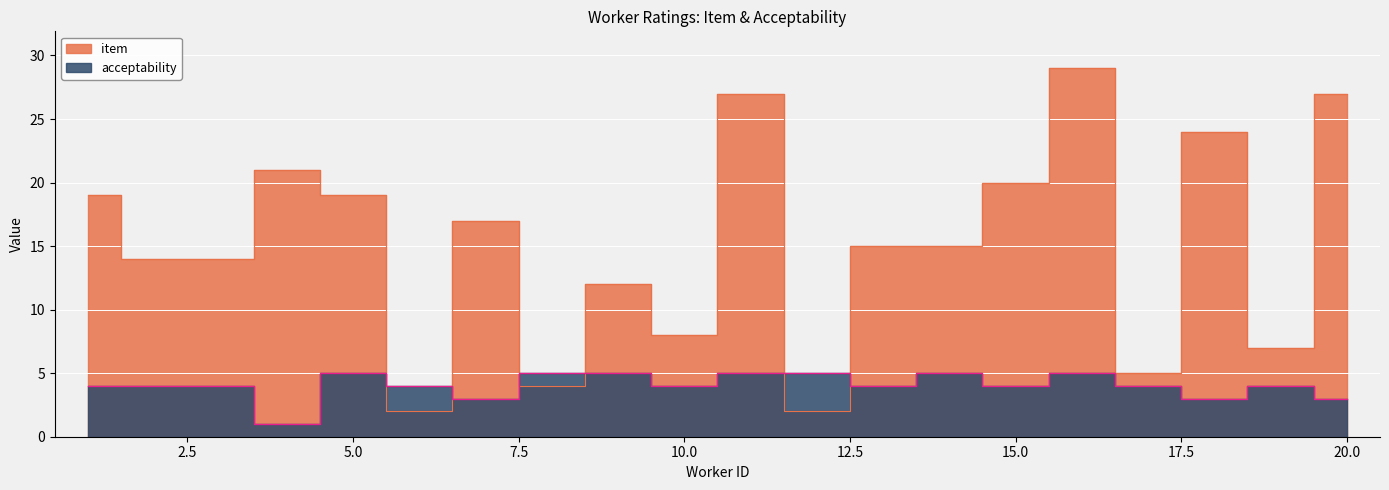

Rank the categories by item value from lowest to highest.

6, 12, 8, 17, 19, 10, 9, 2, 3, 13, 14, 7, 1, 5, 15, 4, 18, 11, 20, 16